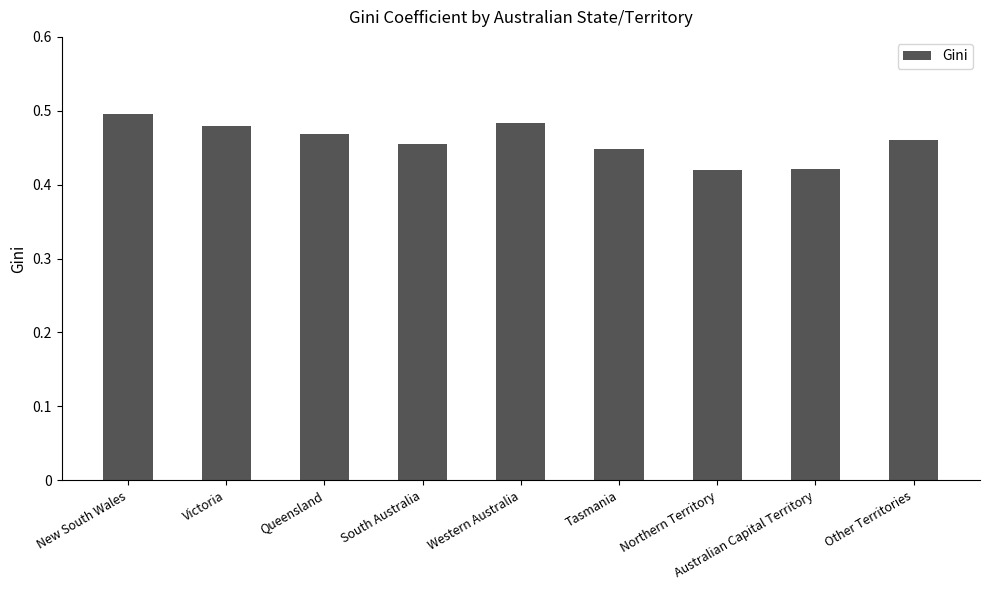

Count the values in the range 0 to 1.

9